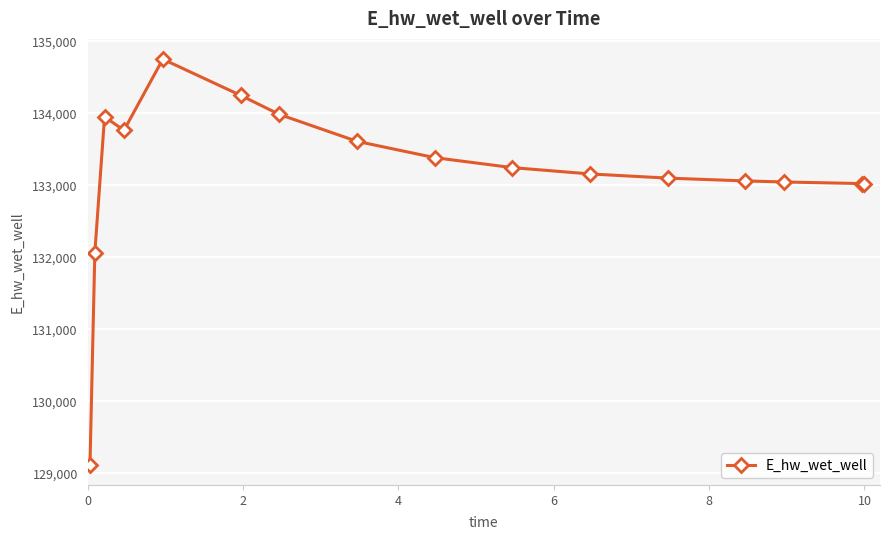

What is the value of the 5th point from the left?

134751.0